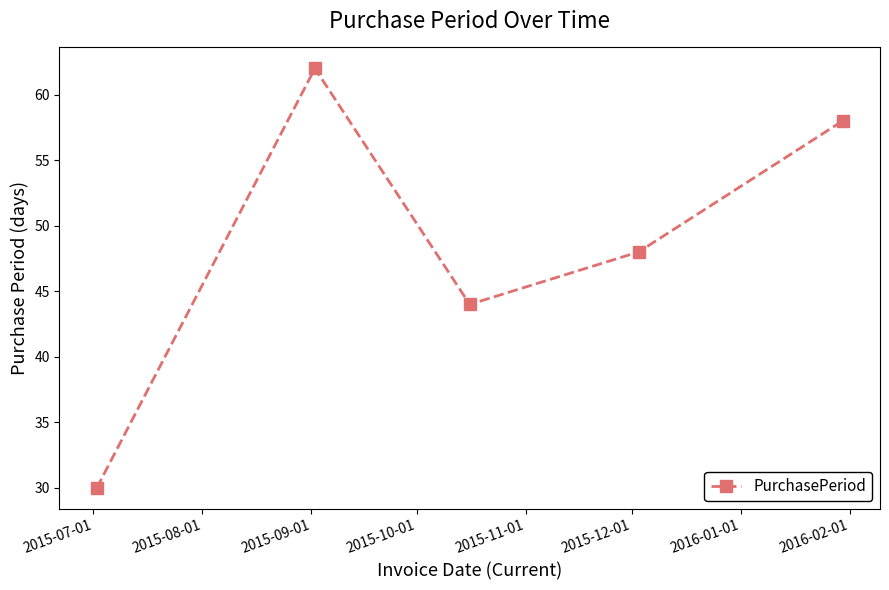

How many interior local valleys (lower than both neighbors) does the data have?

1